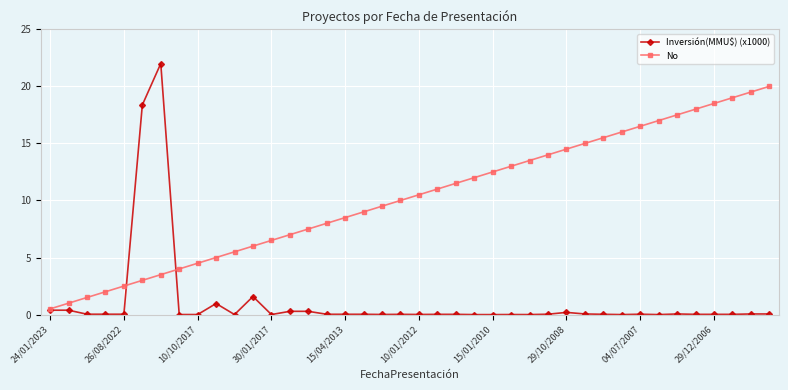

List the series in order of their overall mean, lowest first.

Inversión(MMU$) (x1000), No